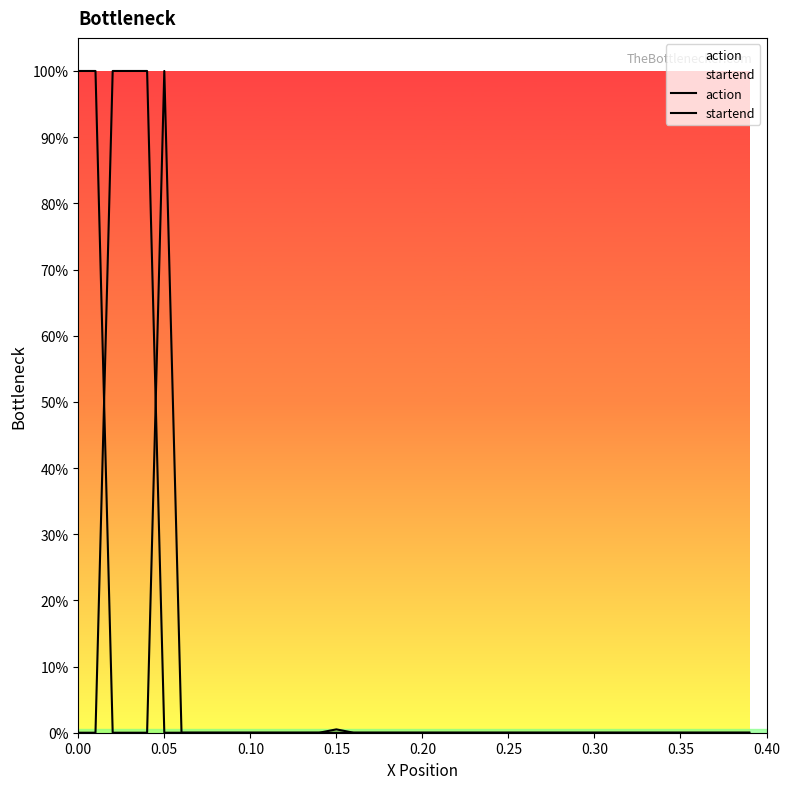

Is the value of action at 17 greater than the value of startend at 25?

Yes